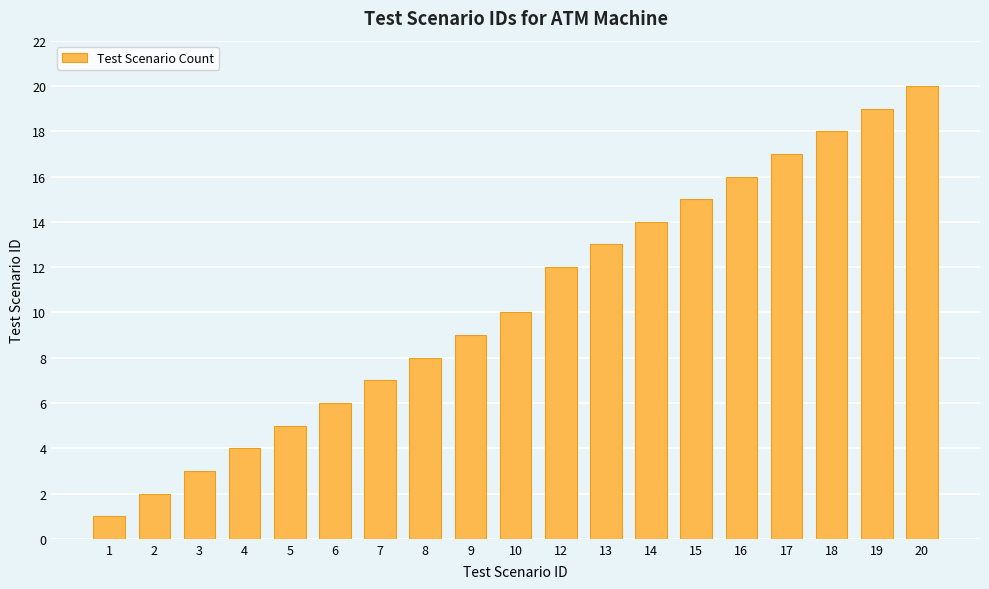

True or false: the data shows 8 at 8.

True